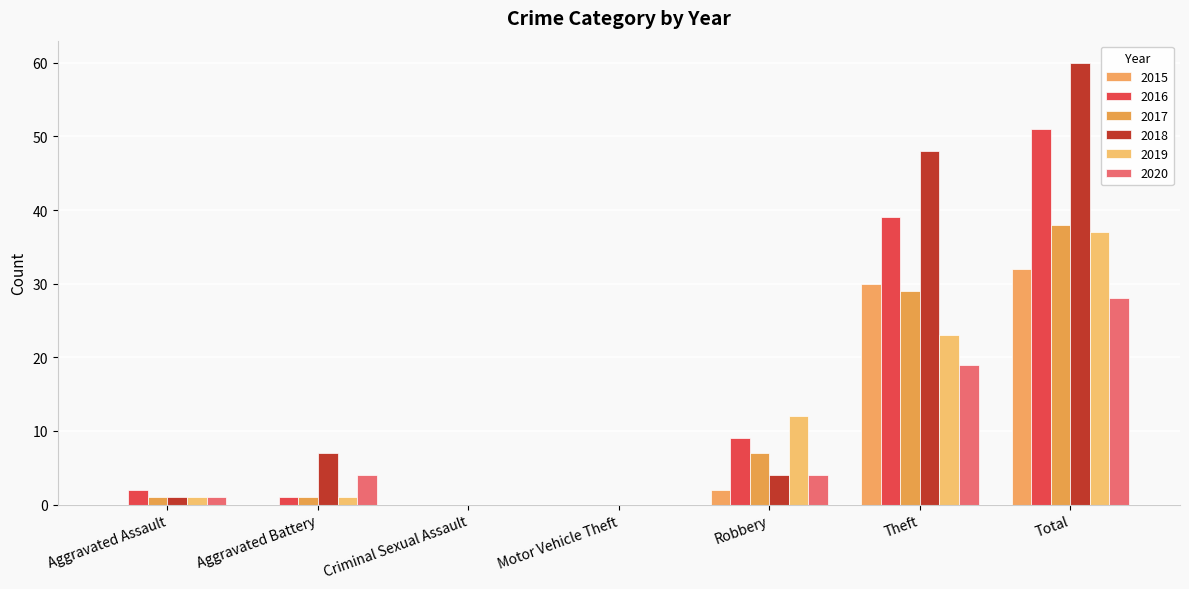

How many categories are shown in the chart?

7